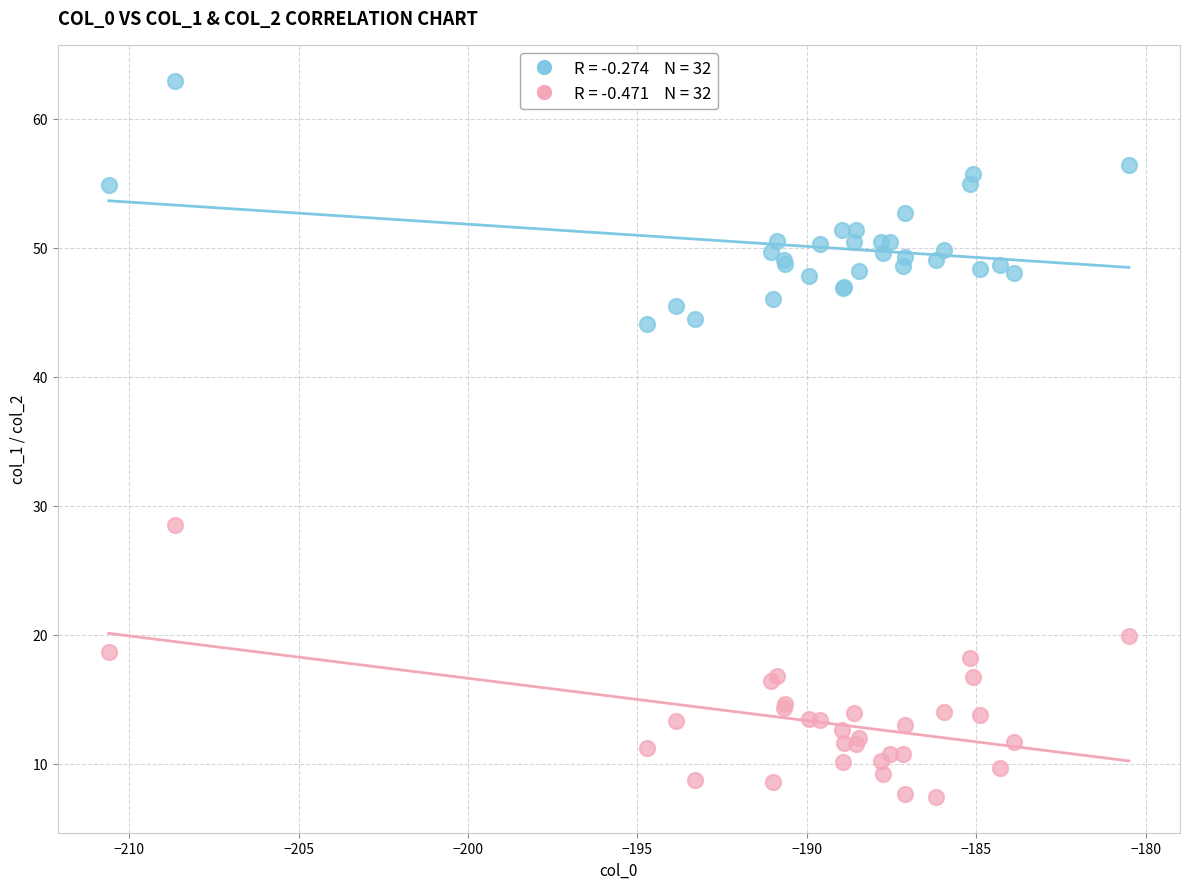

Across all series, what Y value is closest to 35?

28.5